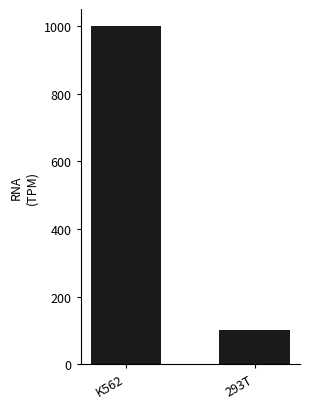

Approximately how many times larger is the value at K562 compared to 293T?

10.0